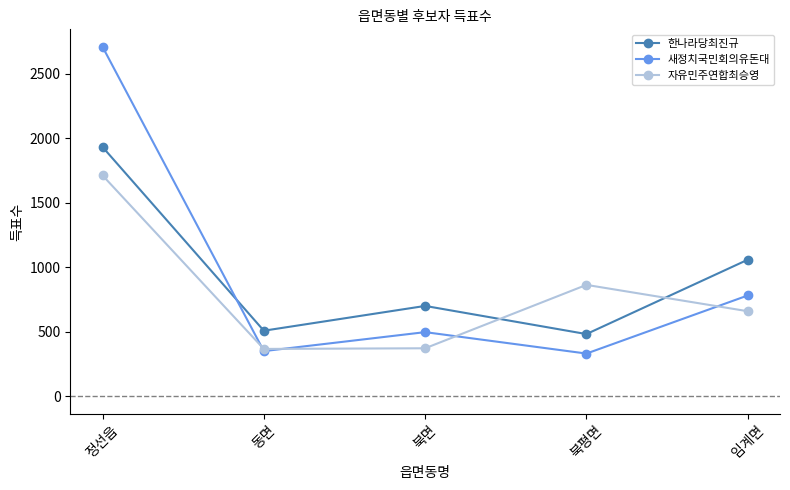

What is the smallest value displayed?

331